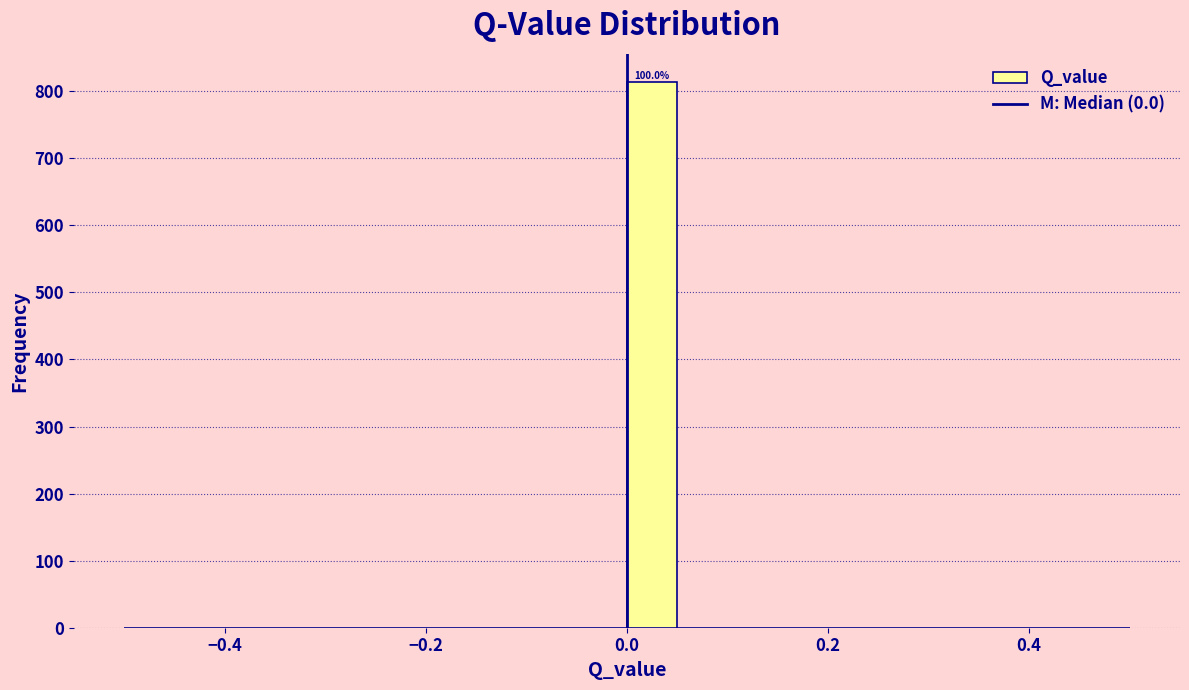

Around what value on the x-axis is the tallest bar? Give the approximate position of its centre, as read against the axis.

0.02